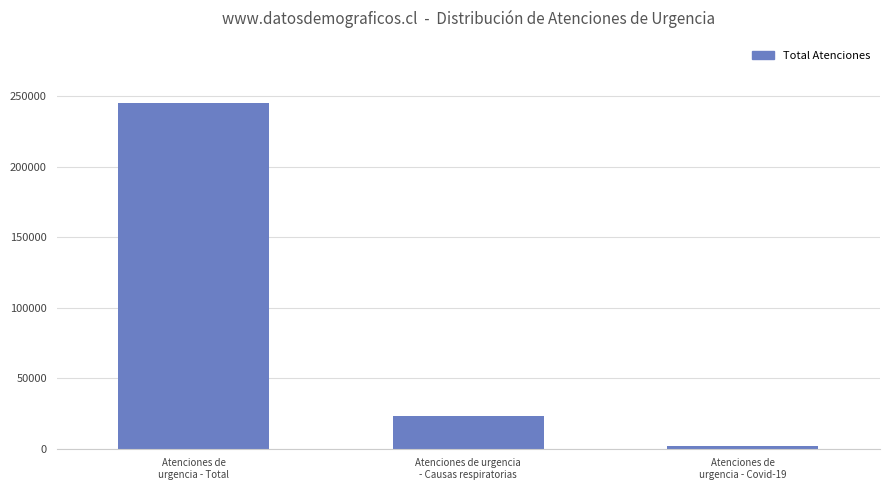

What is the approximate value at Atenciones de urgencia
- Causas respiratorias, to the nearest 10?

23340